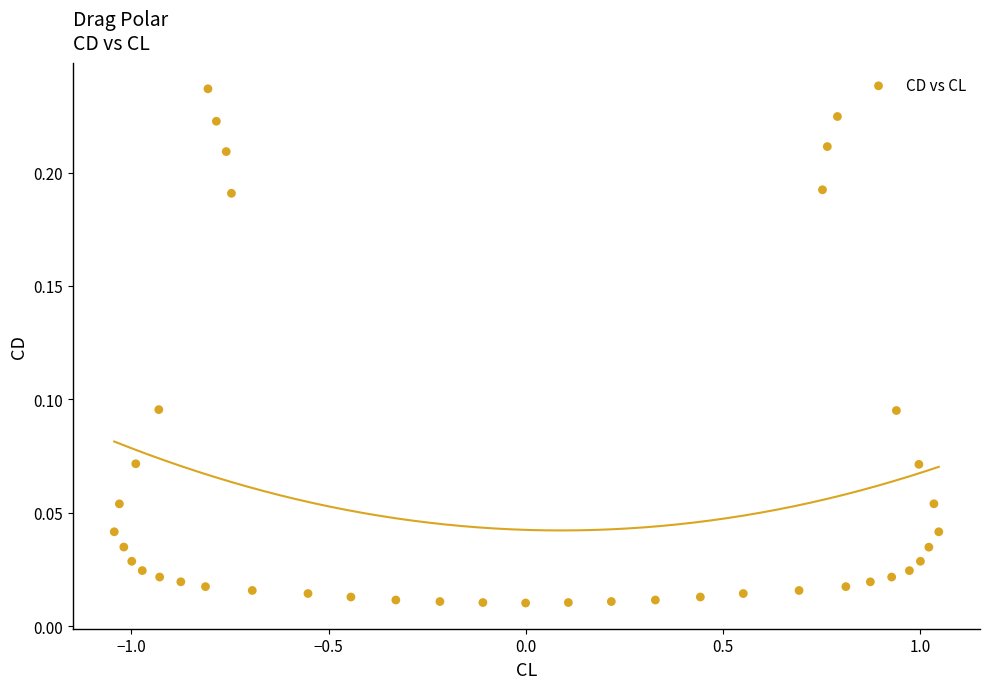

What is the range of X values (max minus min)?

2.1